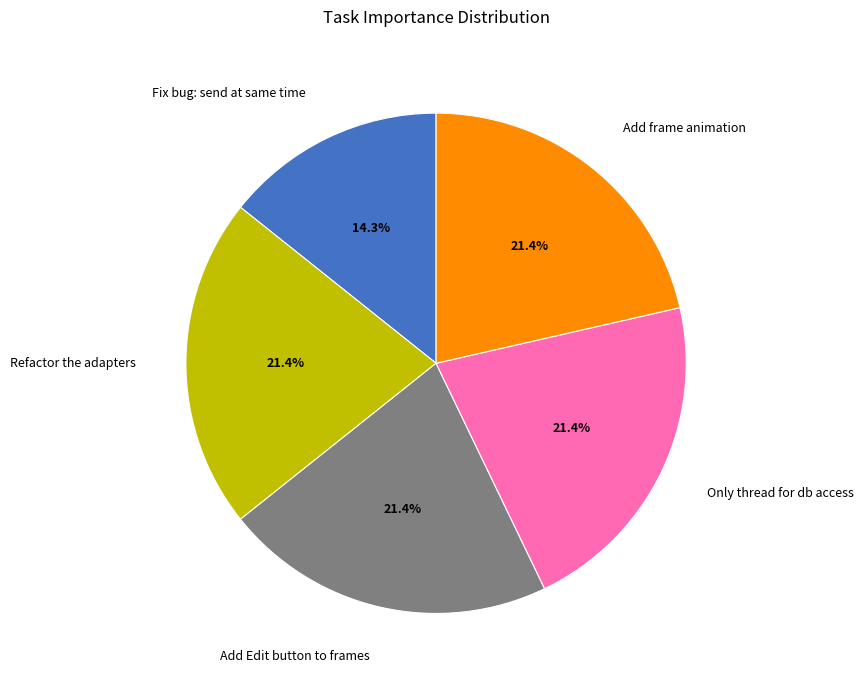

How many slices are in this pie chart?

5